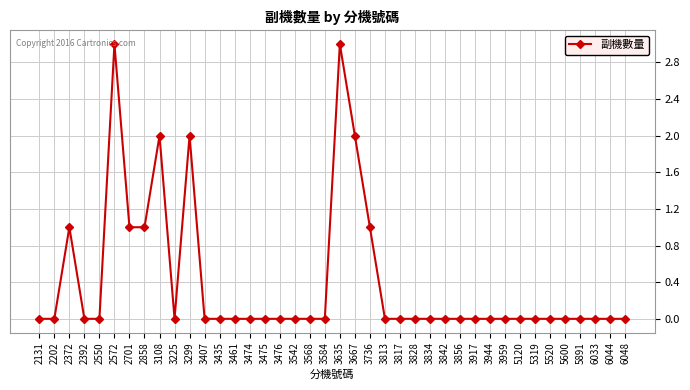

Reading left to right, extract all data points from this chart.

0	0	1	0	0	3	1	1	2	0	2	0	0	0	0	0	0	0	0	0	3	2	1	0	0	0	0	0	0	0	0	0	0	0	0	0	0	0	0	0